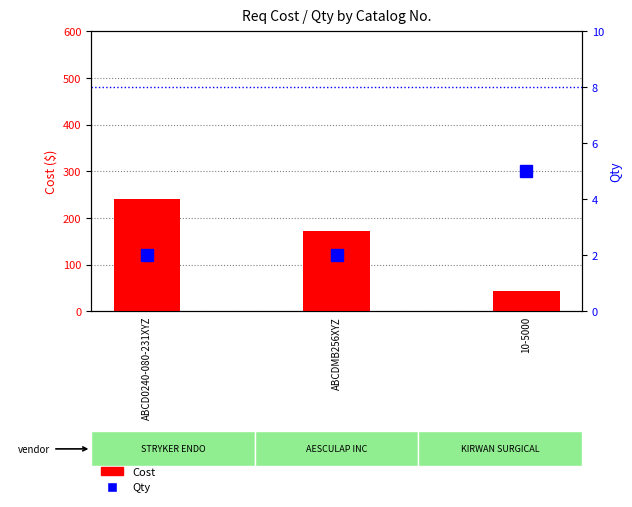

What is the label of the 3rd bar from the left?

10-5000